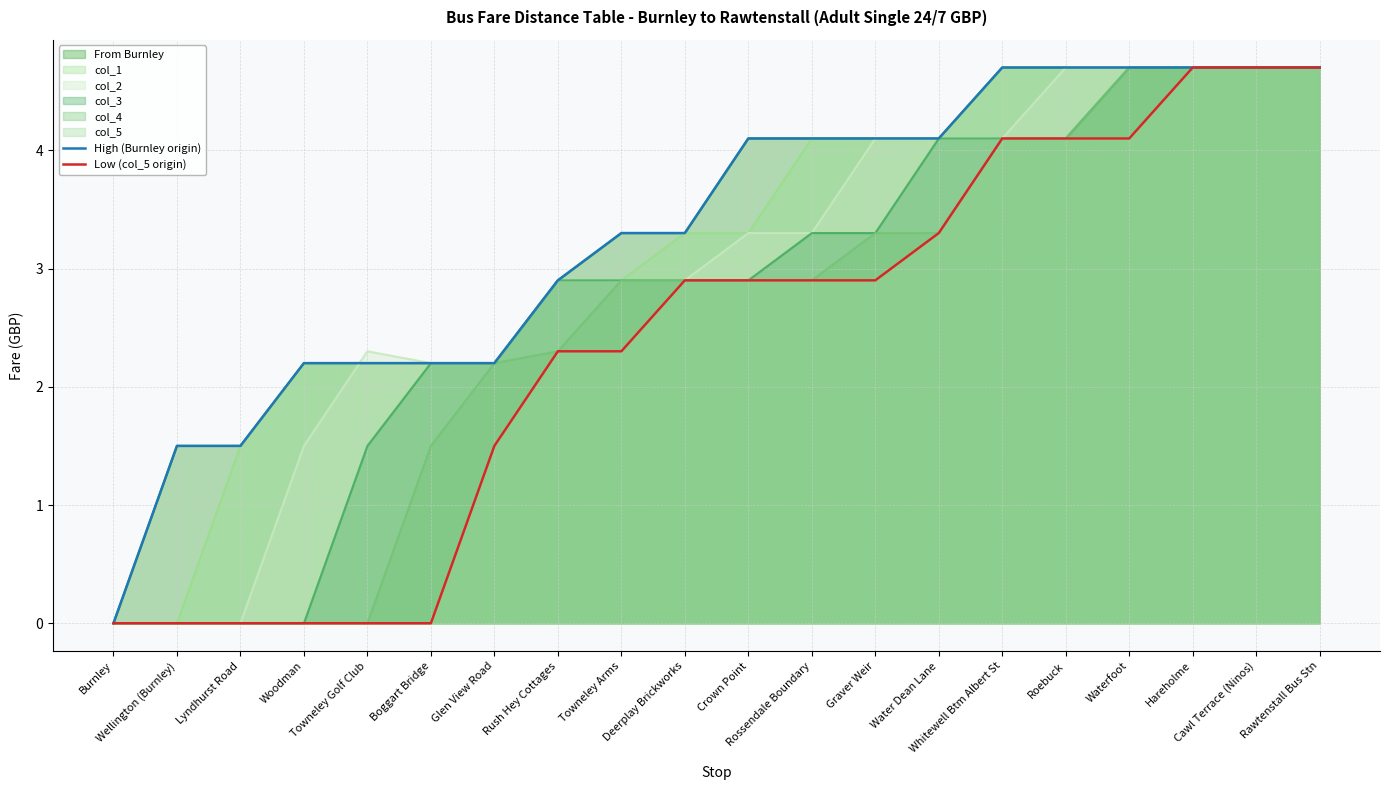

True or false: Low (col_5 origin) has more than 1 points higher than both neighbors.

False